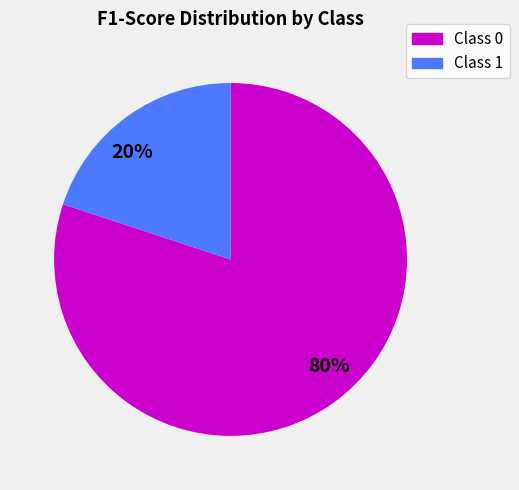

What is the smallest slice in the pie chart?

20%